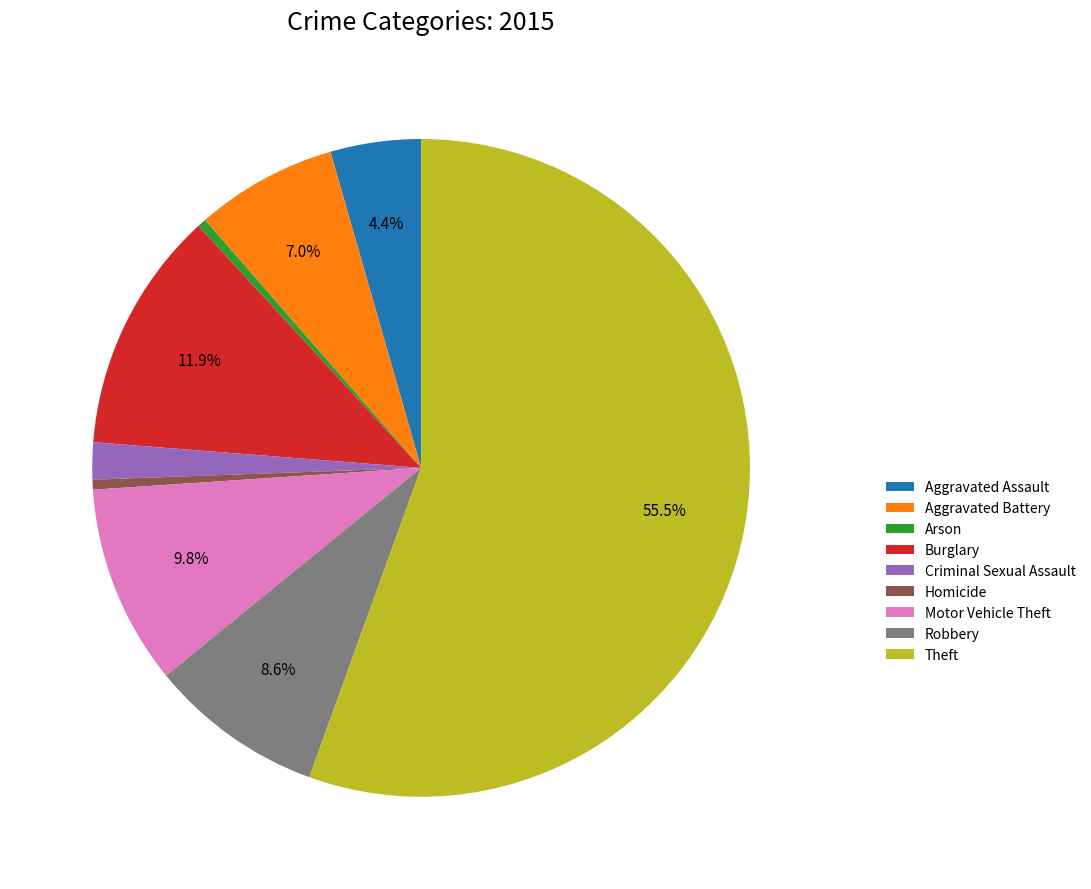

True or false: Theft accounts for 64% of the total.

False